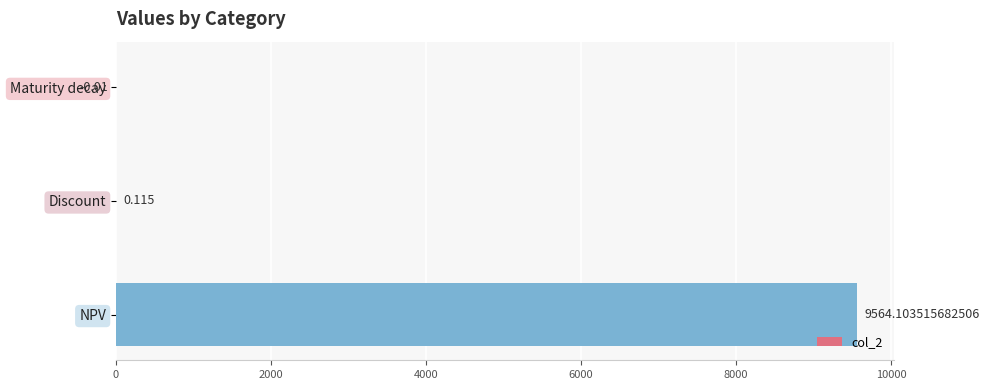

Which has a higher value, Maturity decay or NPV?

NPV